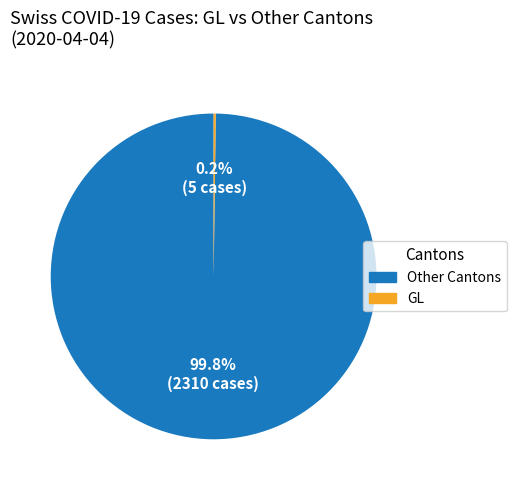

What is the largest slice in the pie chart?

Other Cantons